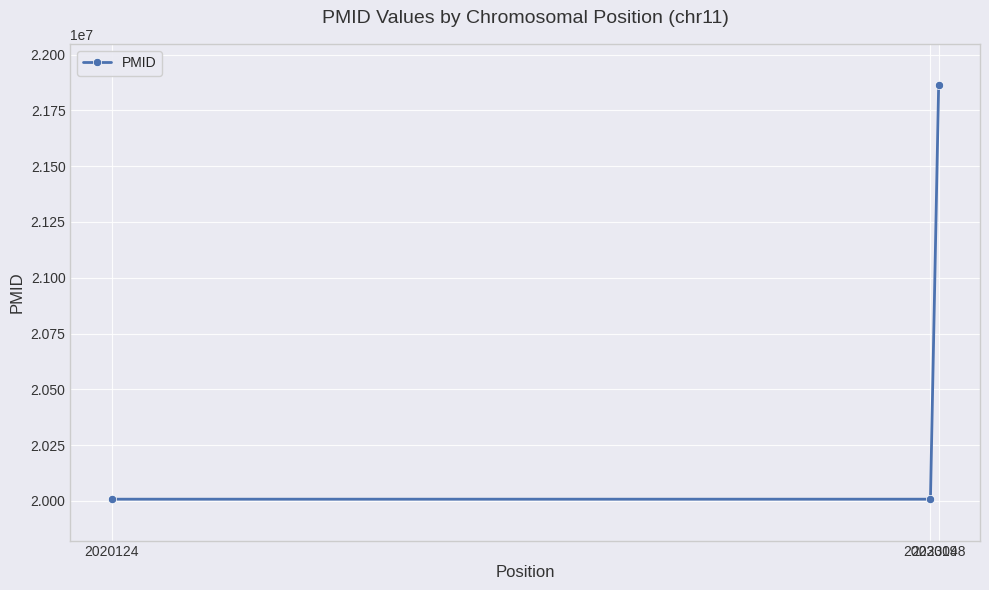

What is the change in value from 2023019 to 2023048?

+1855549